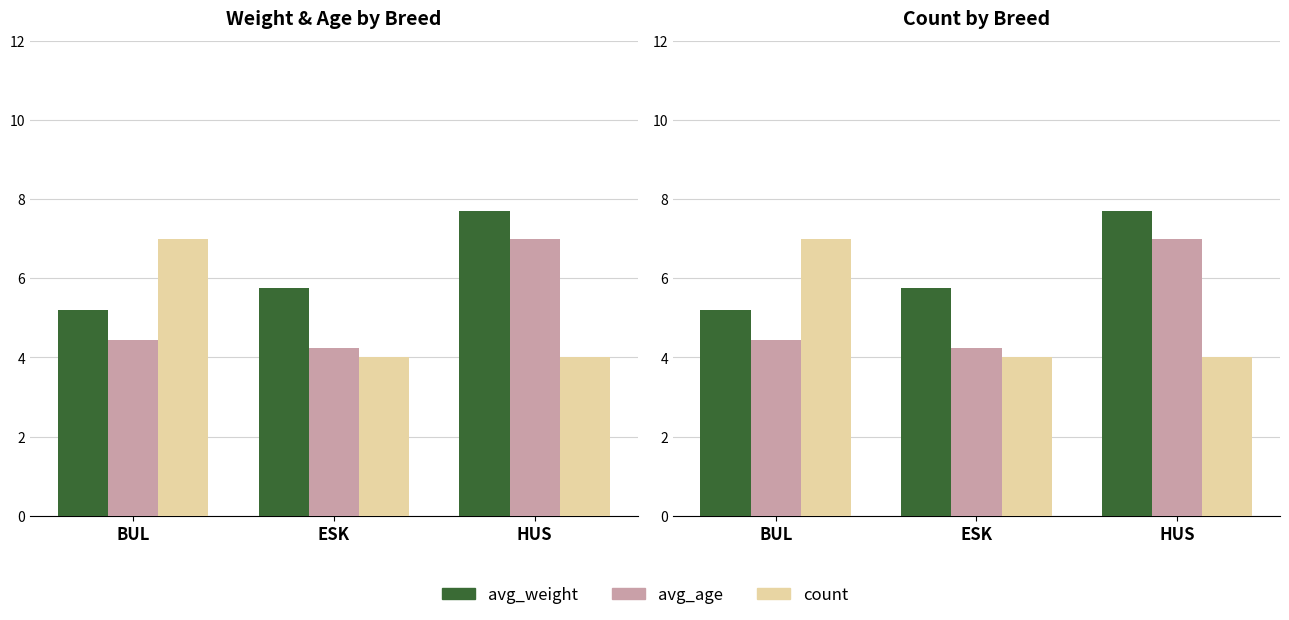

Read the avg_weight value at BUL.

5.2